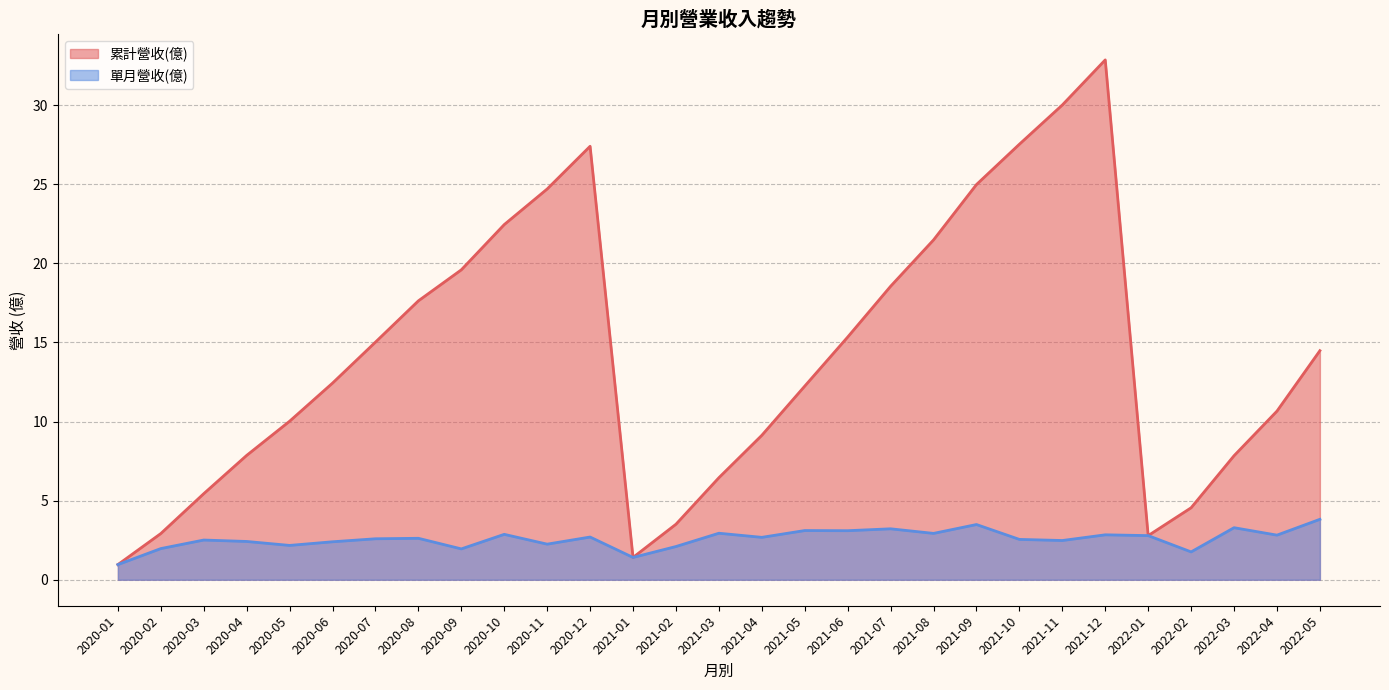

What are all the series names shown in the legend?

累計營收(億), 單月營收(億)